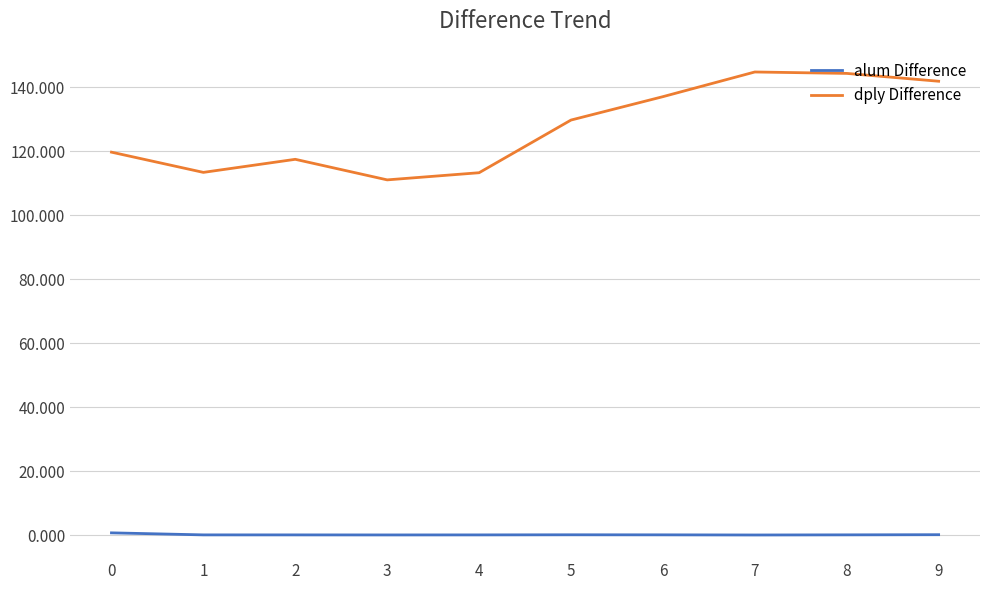

Is the value of dply Difference at 6 greater than the value of alum Difference at 1?

Yes